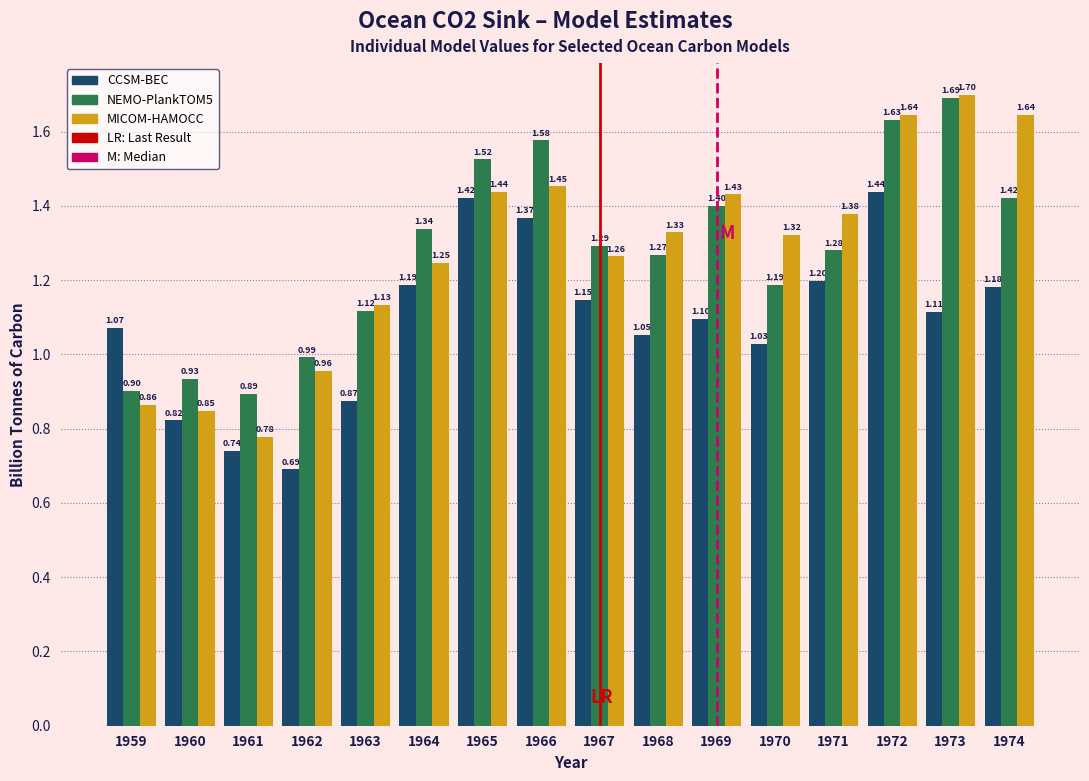

Rank the series at 1966 from lowest to highest value.

CCSM-BEC, MICOM-HAMOCC, NEMO-PlankTOM5